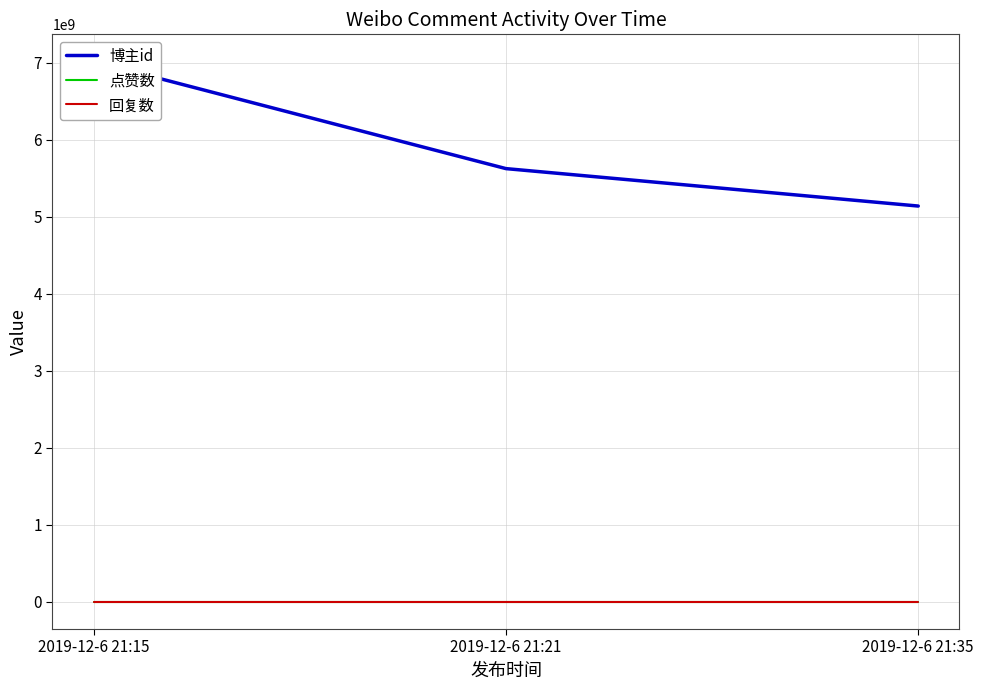

At which category does the chart reach its peak across all series?

2019-12-6 21:15